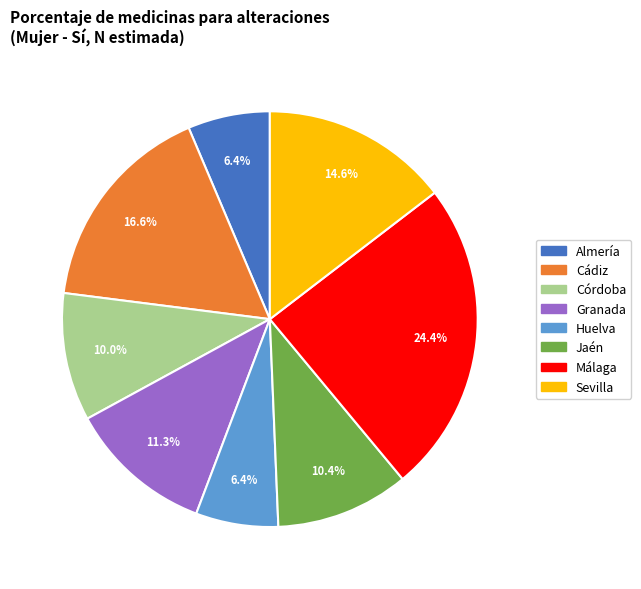

To the nearest percent, what portion does Málaga represent?

24%